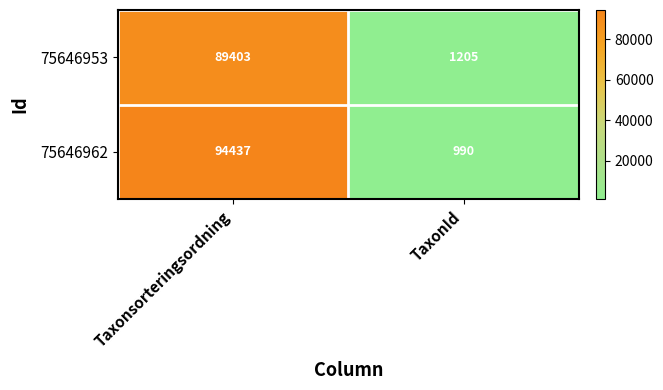

Which series has the widest spread of values?

75646962